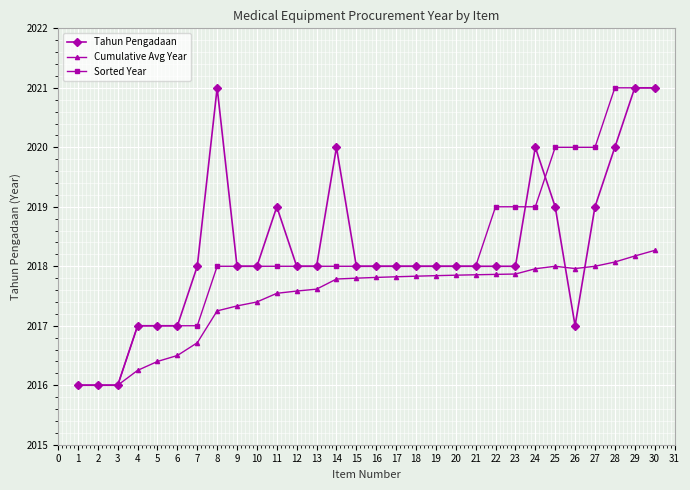

After their last crossing, which series has the higher values: Cumulative Avg Year or Tahun Pengadaan?

Tahun Pengadaan